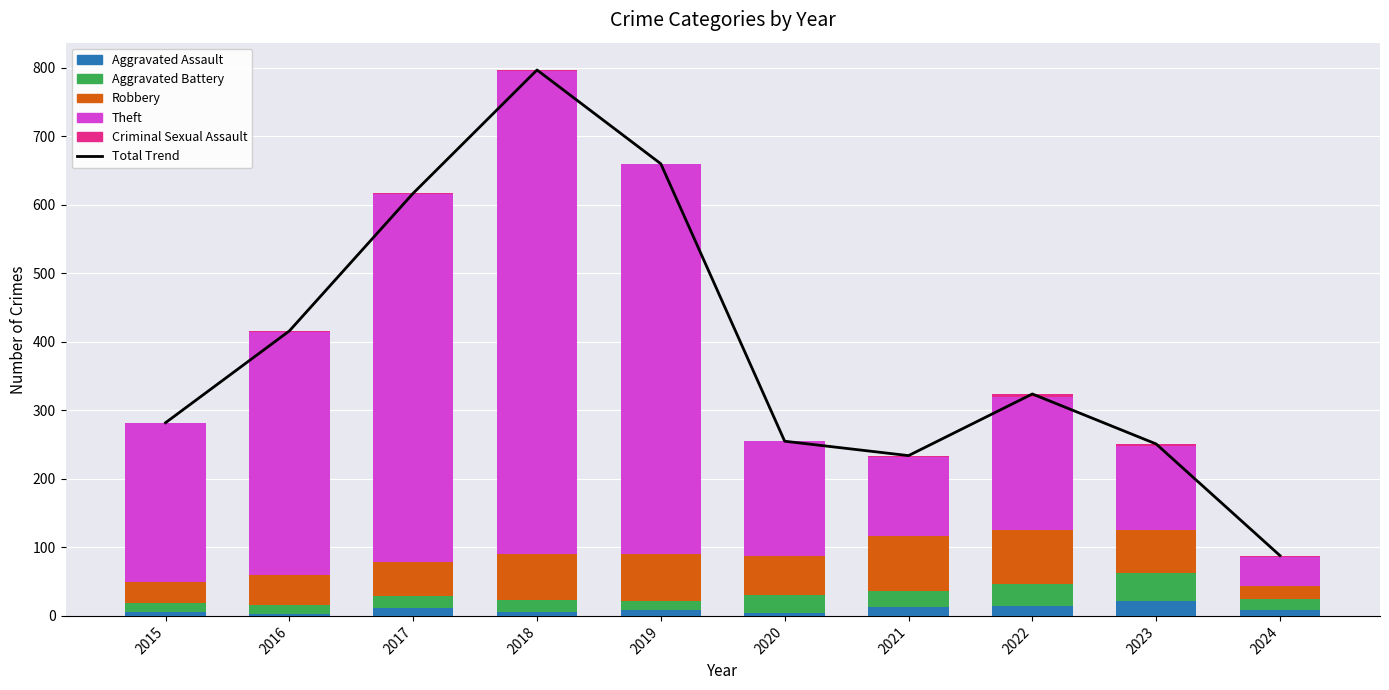

How many data points in Aggravated Assault are above 8?

4